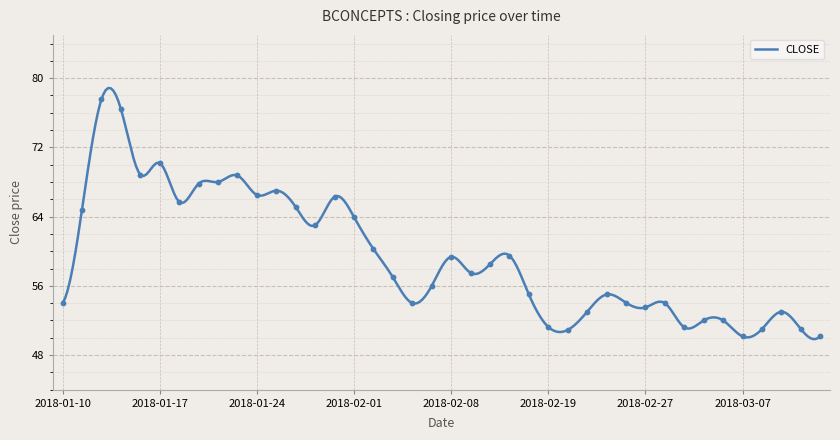

What is the change in value from 2018-02-01 to 2018-03-12?

-13.0